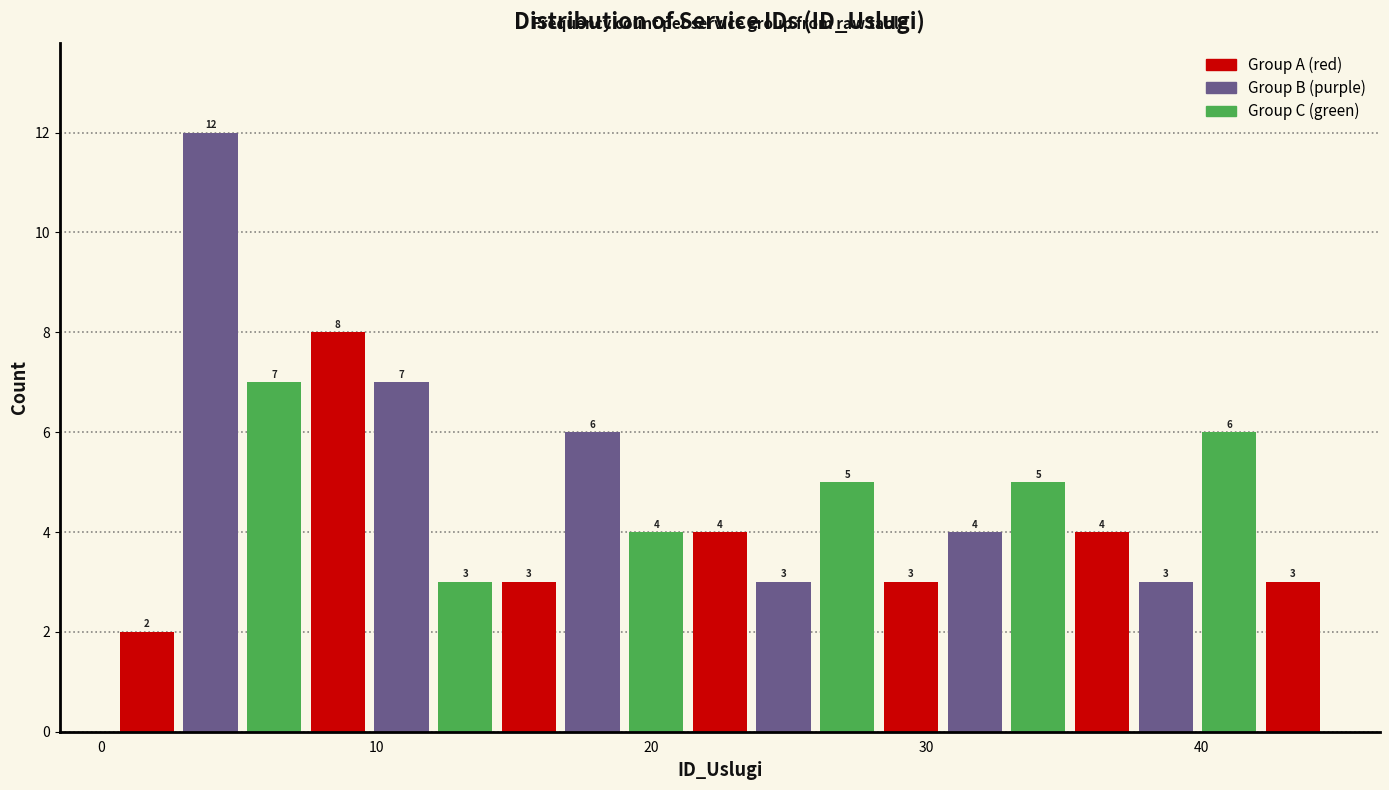

Read against the x-axis, roughly where is the centre of the tallest bar?

4